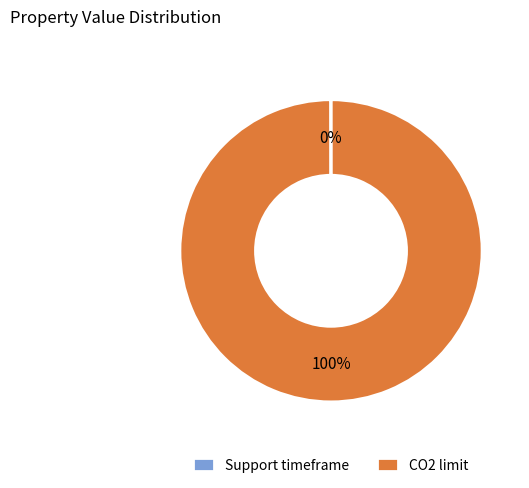

What is the largest slice in the pie chart?

CO2 limit